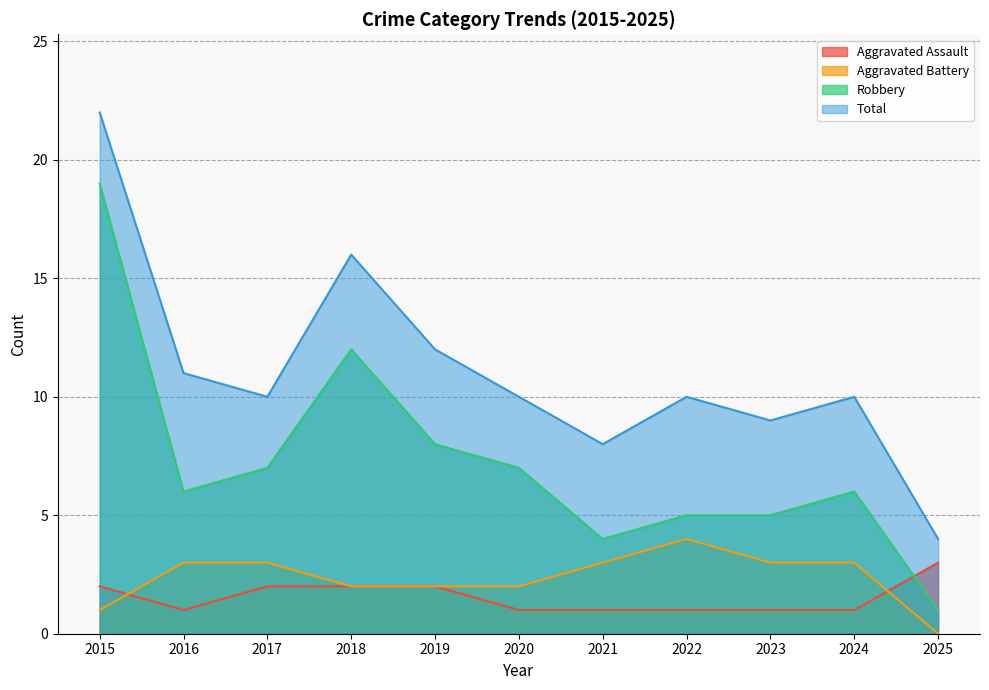

Reading left to right, extract all data points from this chart.

Aggravated Assault: 2015=2	2016=1	2017=2	2018=2	2019=2	2020=1	2021=1	2022=1	2023=1	2024=1	2025=3
Aggravated Battery: 2015=1	2016=3	2017=3	2018=2	2019=2	2020=2	2021=3	2022=4	2023=3	2024=3	2025=0
Robbery: 2015=19	2016=6	2017=7	2018=12	2019=8	2020=7	2021=4	2022=5	2023=5	2024=6	2025=1
Total: 2015=22	2016=11	2017=10	2018=16	2019=12	2020=10	2021=8	2022=10	2023=9	2024=10	2025=4